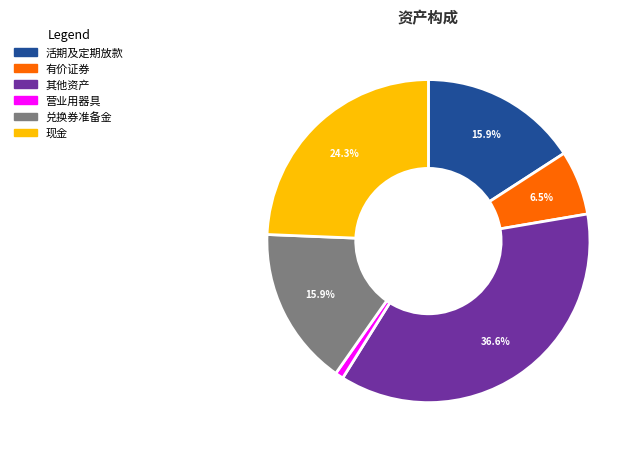

Do 营业用器具 and 兑换券准备金 together represent more than half of the pie?

No